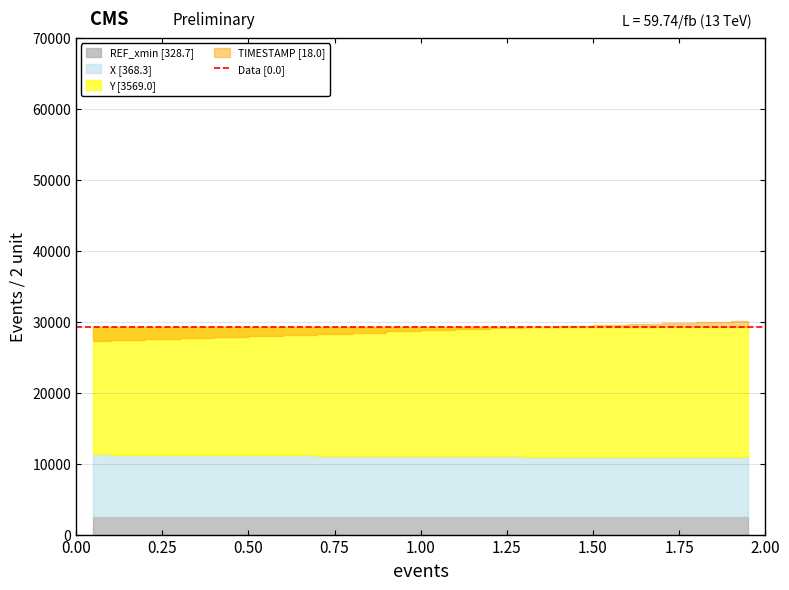

At 6, list the series in order from smallest to largest.

TIMESTAMP, REF_xmin, X, Y